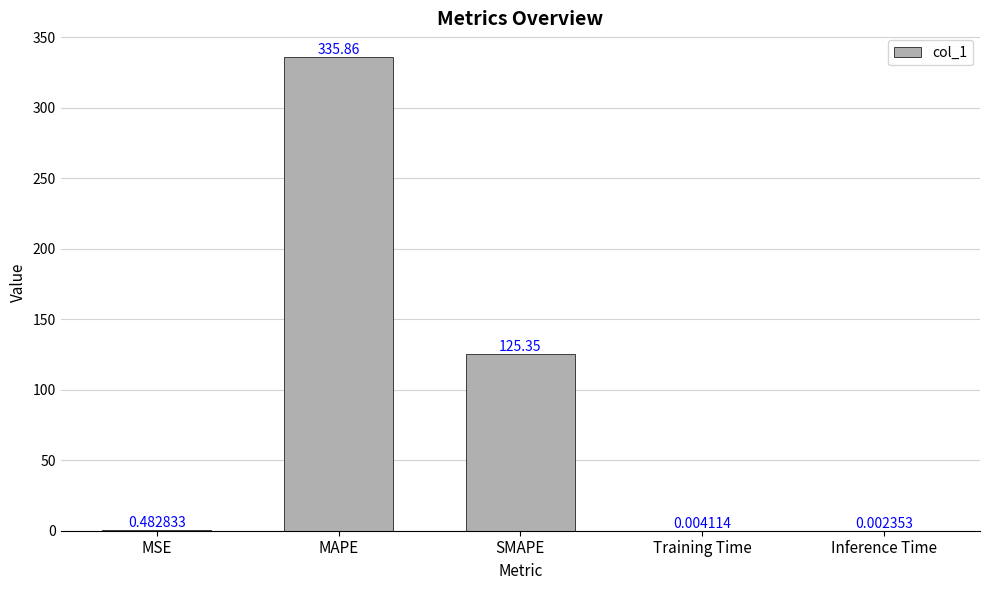

Where is the data nearest to the value 167?

SMAPE